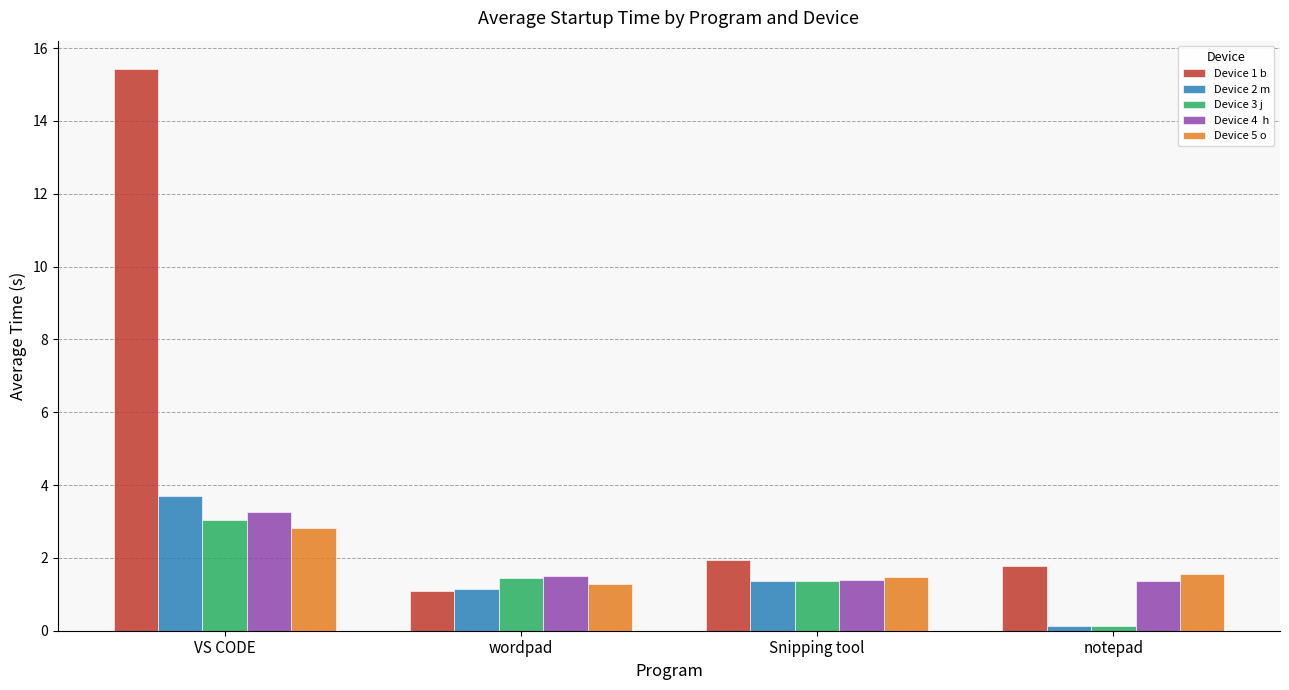

What is the spread (max minus min) of values at wordpad?

0.4